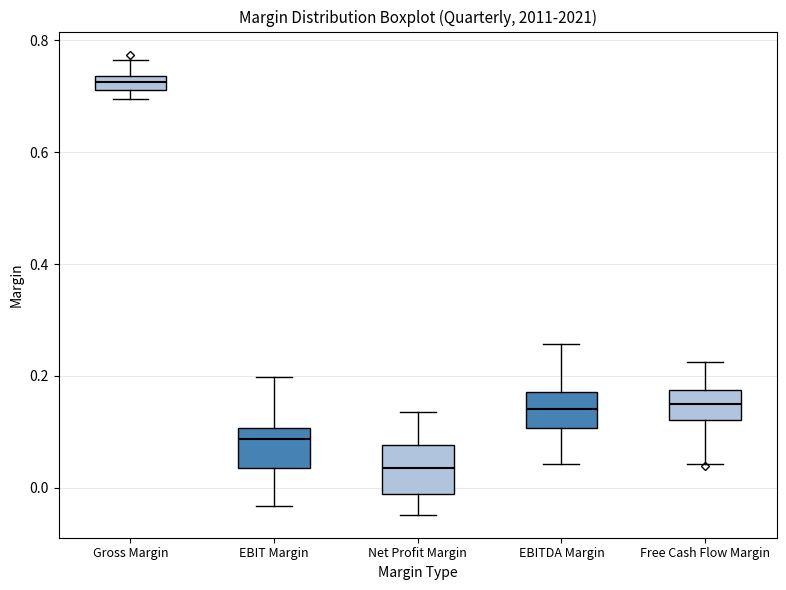

Where does the lower whisker of the box for EBITDA Margin end on the y-axis? The values are not printed on the chart, so give them approximately, as read against the axis.

0.04